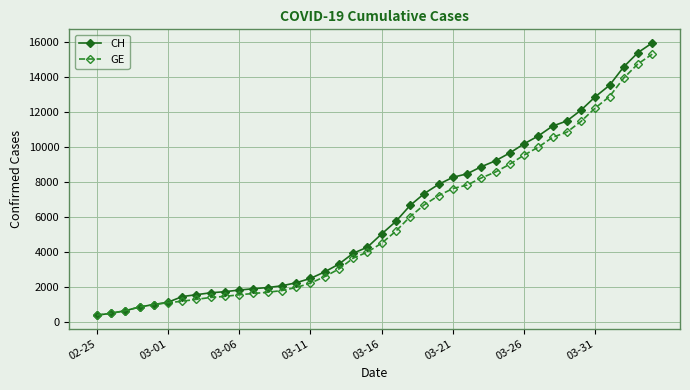

Which series has the largest range (max minus min)?

CH